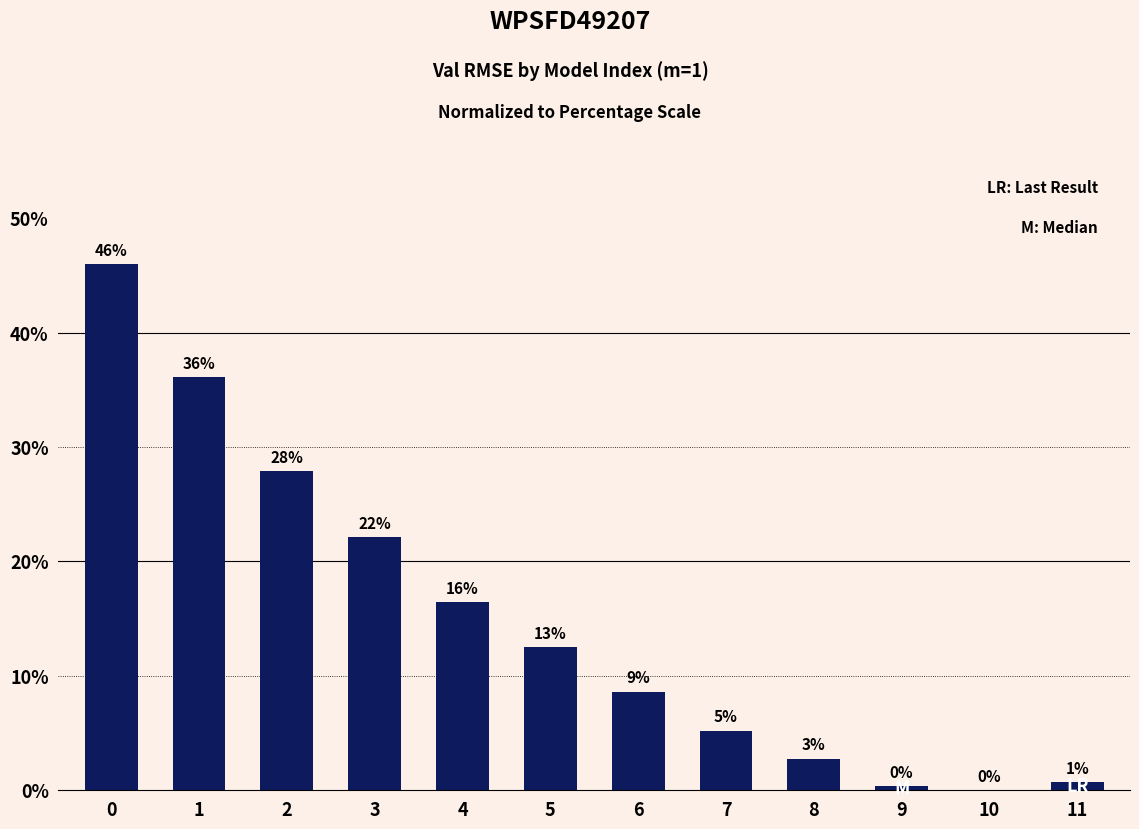

Are the bars horizontal?

No